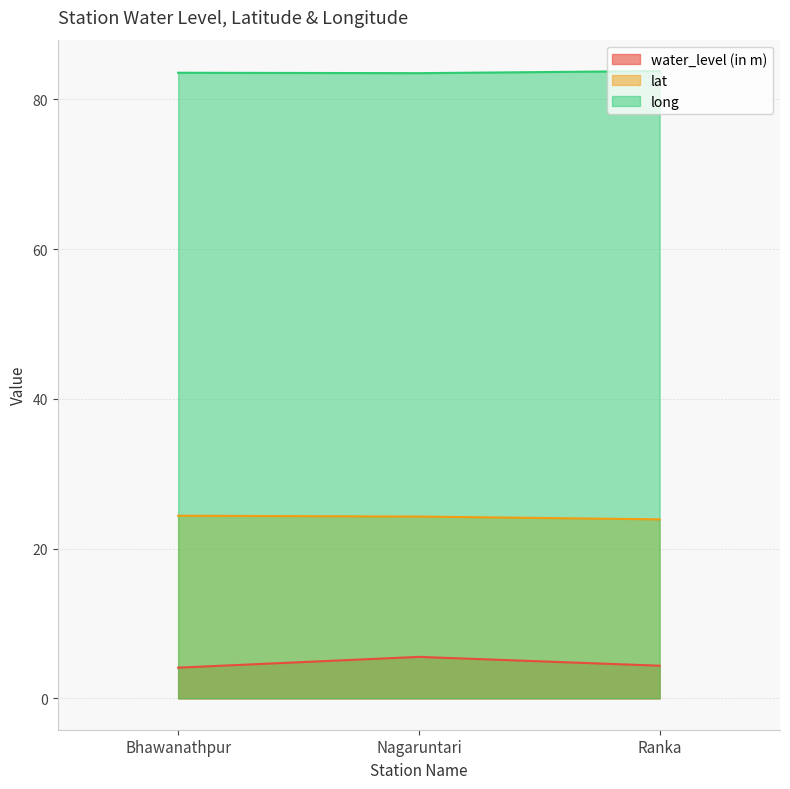

What is the minimum value for water_level (in m)?

4.1